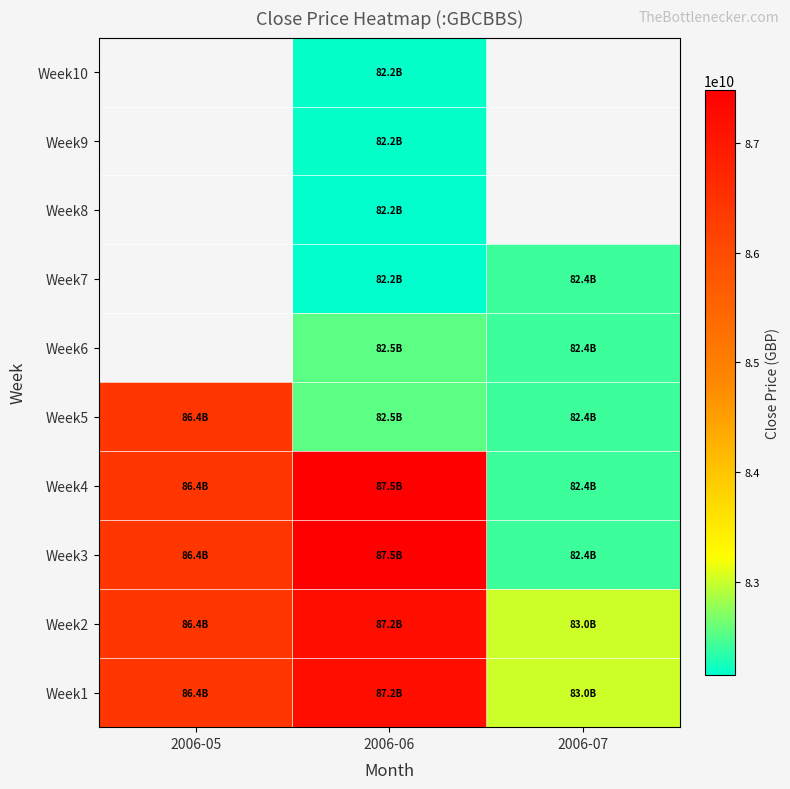

At how many categories does at least one series exceed 86117409094?

2